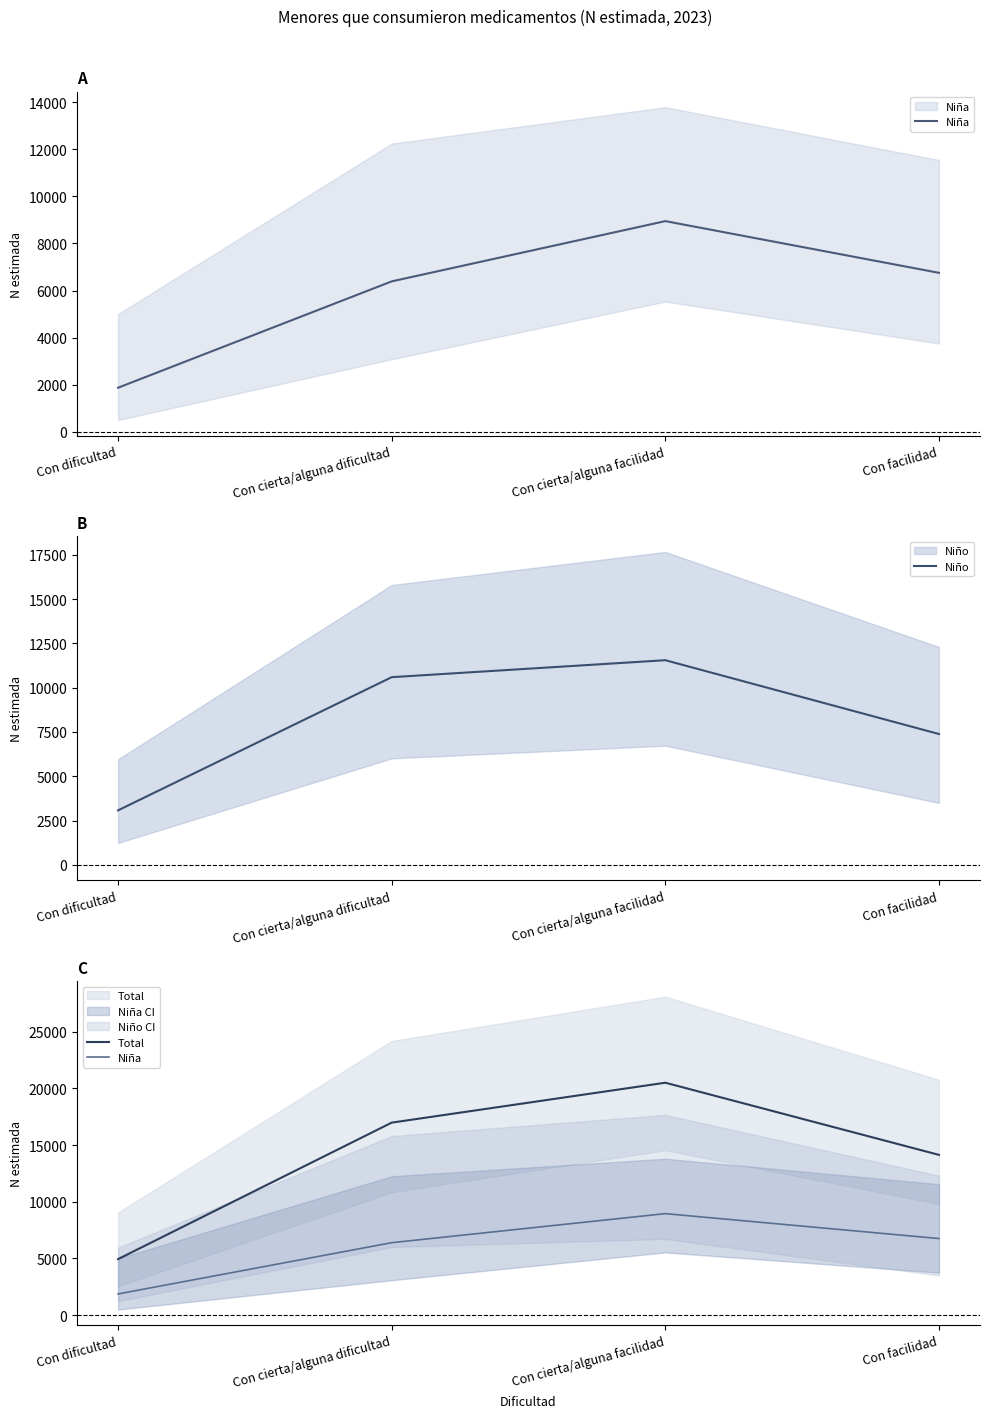

True or false: Total and Niño intersect in this chart.

False